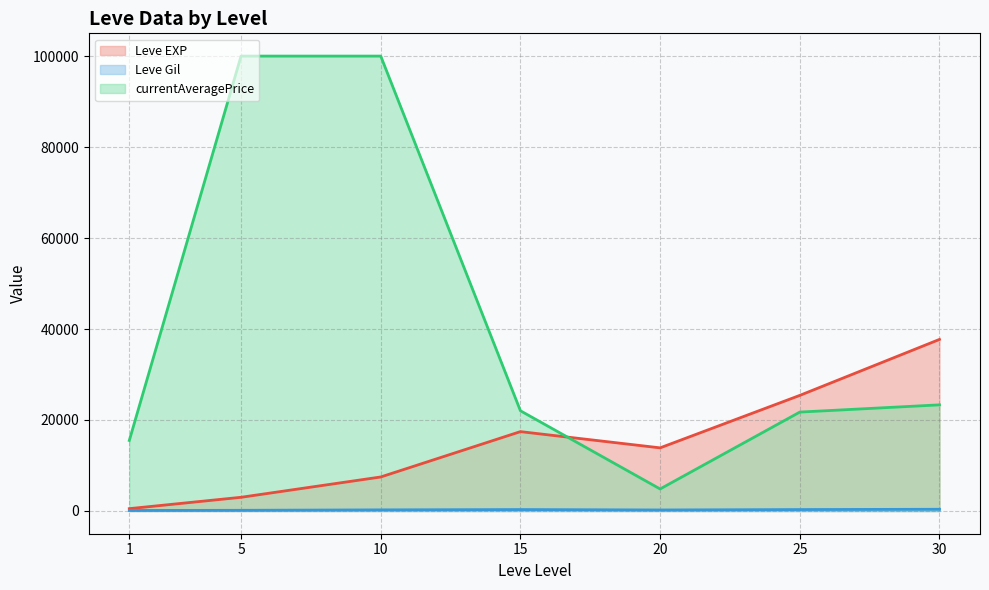

What is the sum of the currentAveragePrice (line) values at 10 and 15?

122028.3